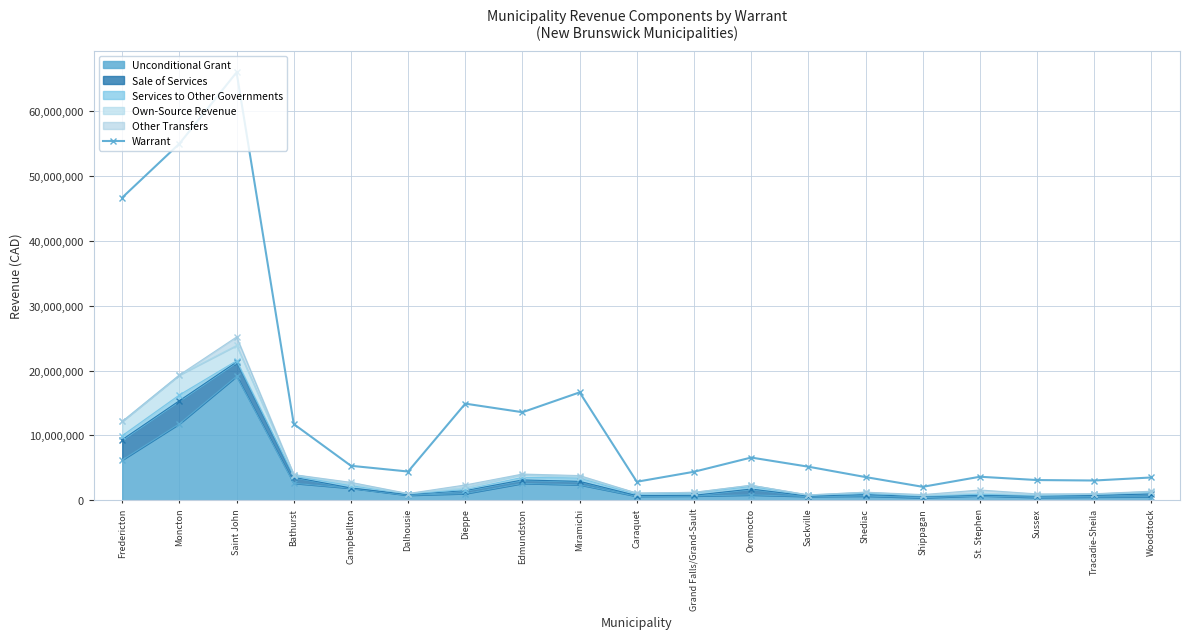

Which has a higher value, Woodstock or Shediac?

Shediac